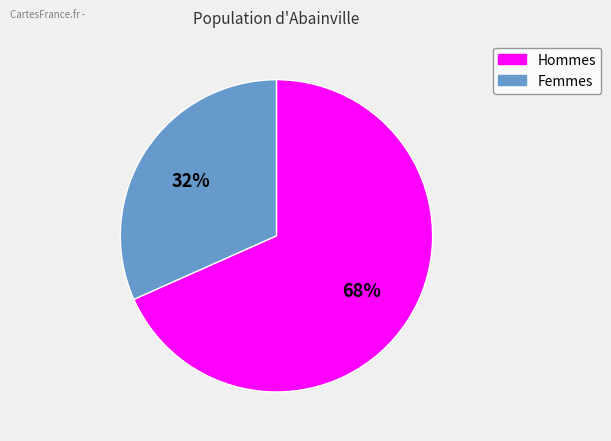

Which has a higher value, Hommes or Femmes?

Hommes